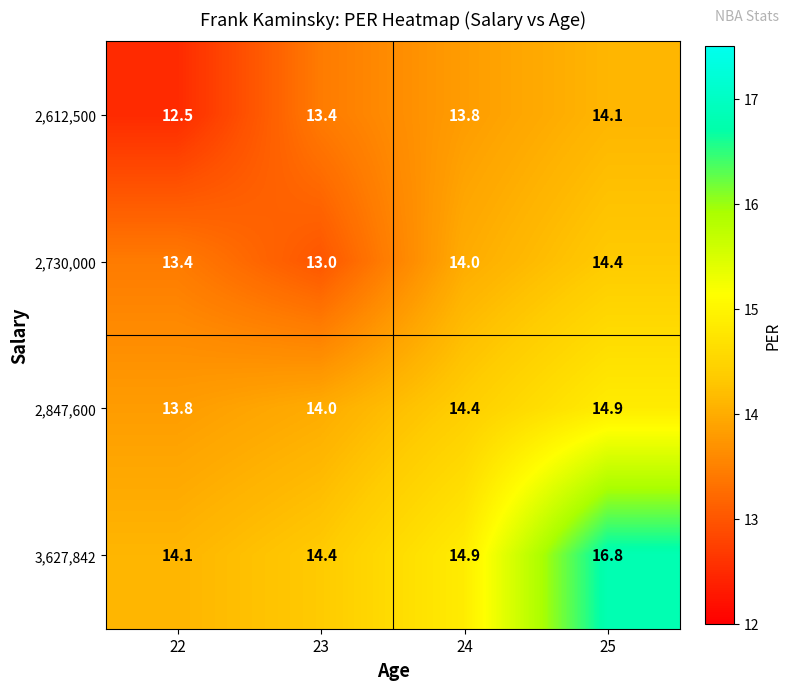

What is the smallest value displayed?

12.5